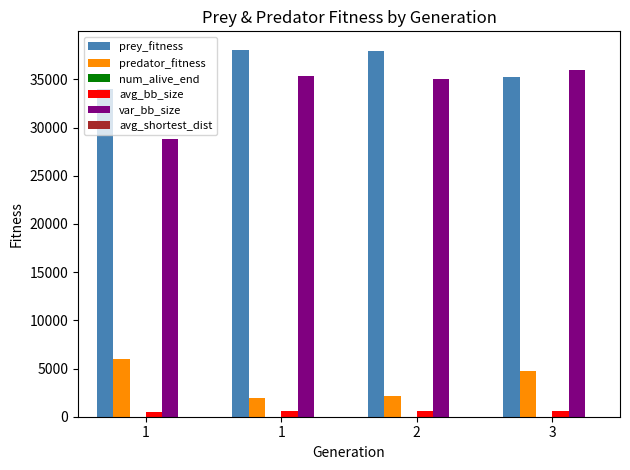

What is the value of the predator_fitness bar at the 3rd from the left?

2105.0